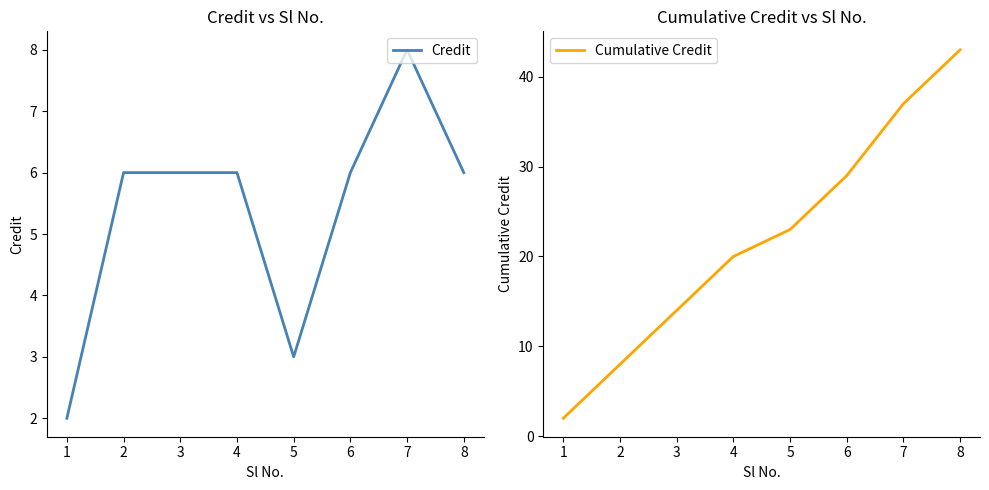

Rank the series by their average value, from highest to lowest.

Cumulative Credit, Credit